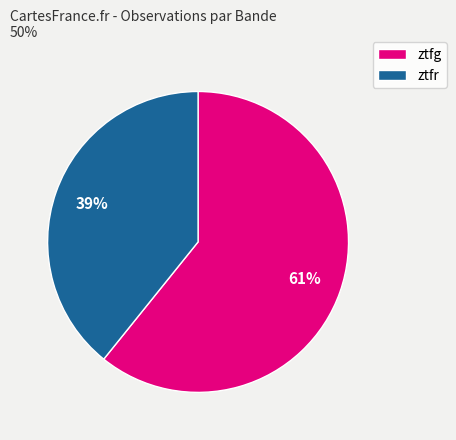

Which category accounts for the majority?

ztfg